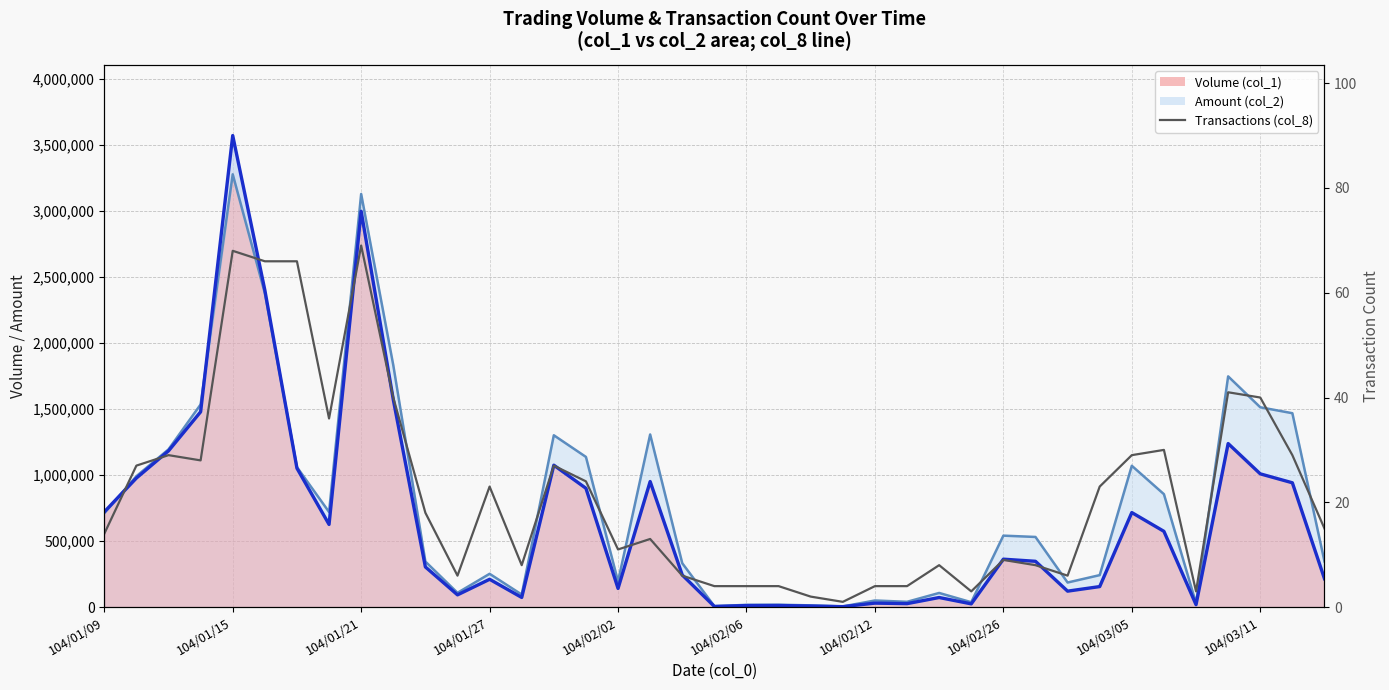

Is it true that the value at 104/03/11 is 58?

False